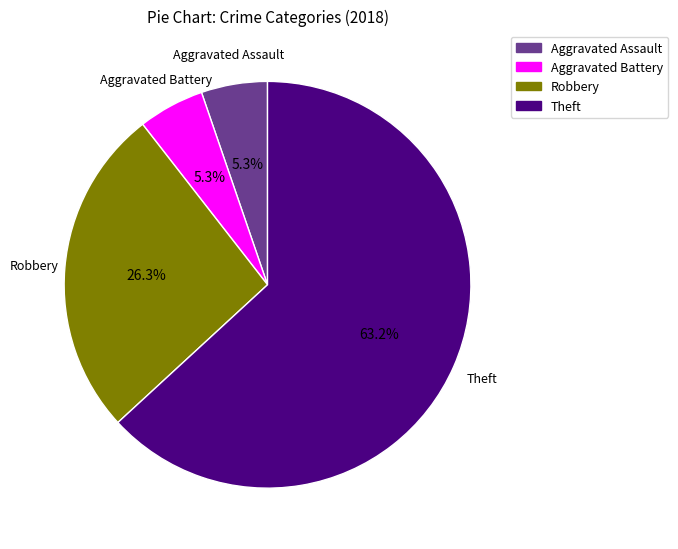

How many segments does this pie chart have?

4